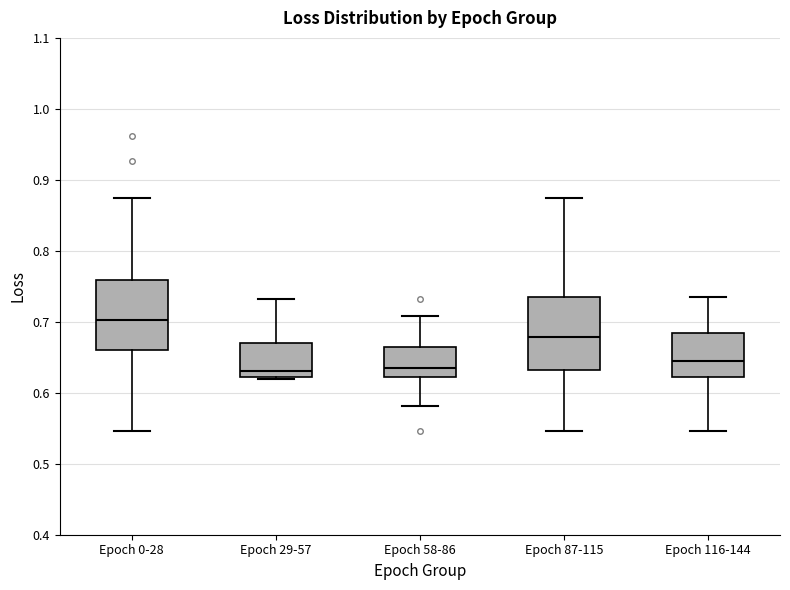

Which box's median line is the highest?

Epoch 0-28